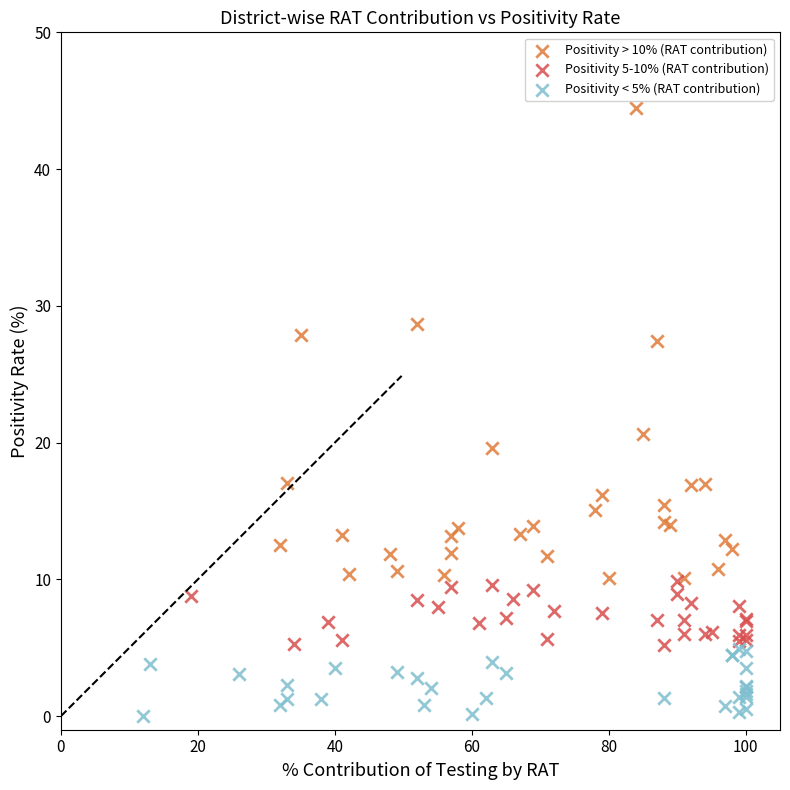

Which series has the widest spread of Y values?

Positivity > 10% (RAT contribution)